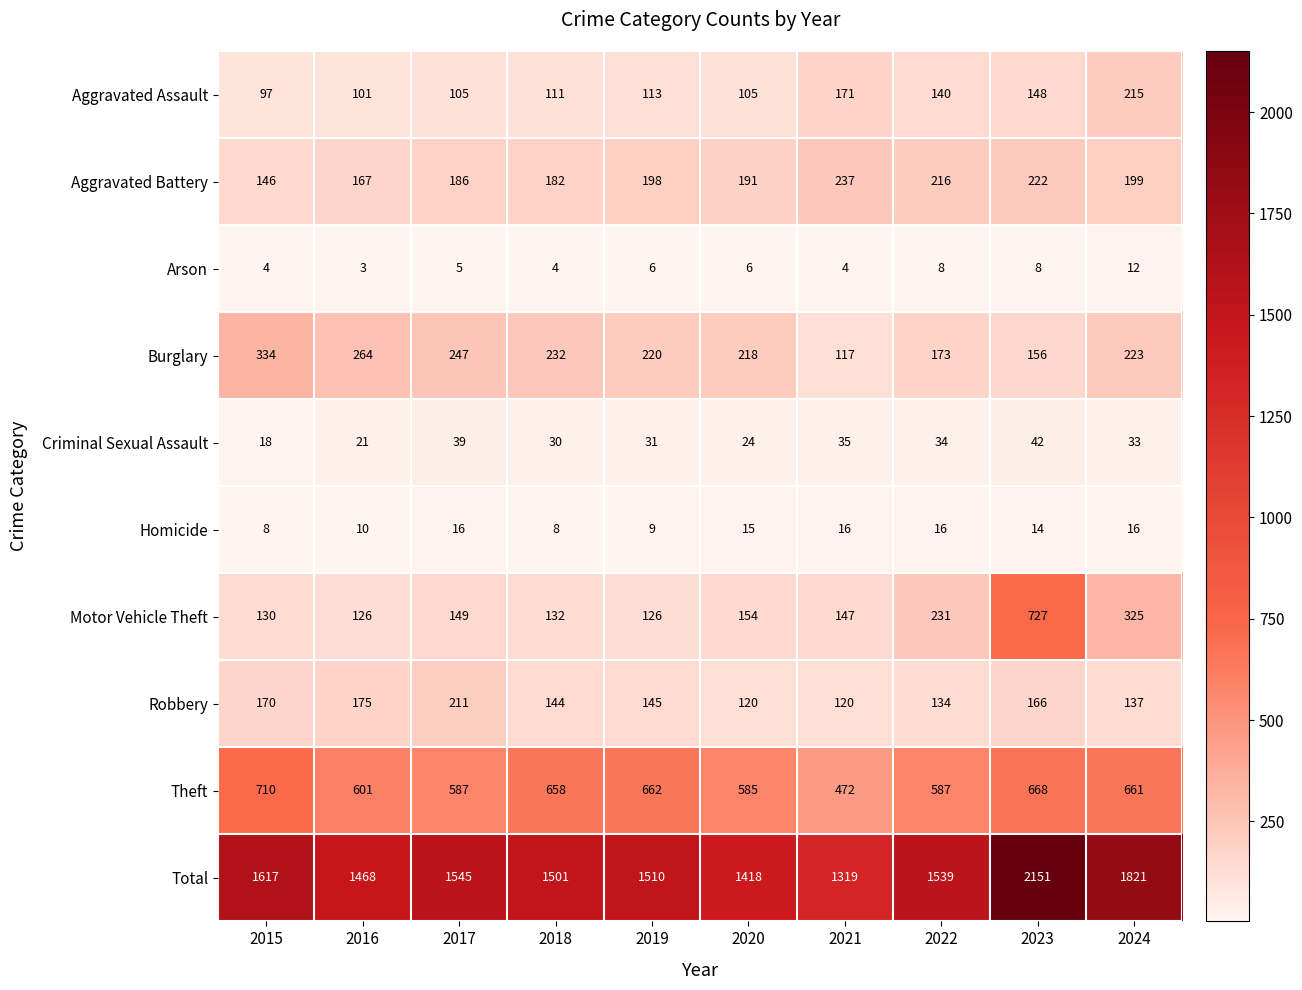

Rank the series at 2015 from lowest to highest value.

Arson, Homicide, Criminal Sexual Assault, Aggravated Assault, Motor Vehicle Theft, Aggravated Battery, Robbery, Burglary, Theft, Total